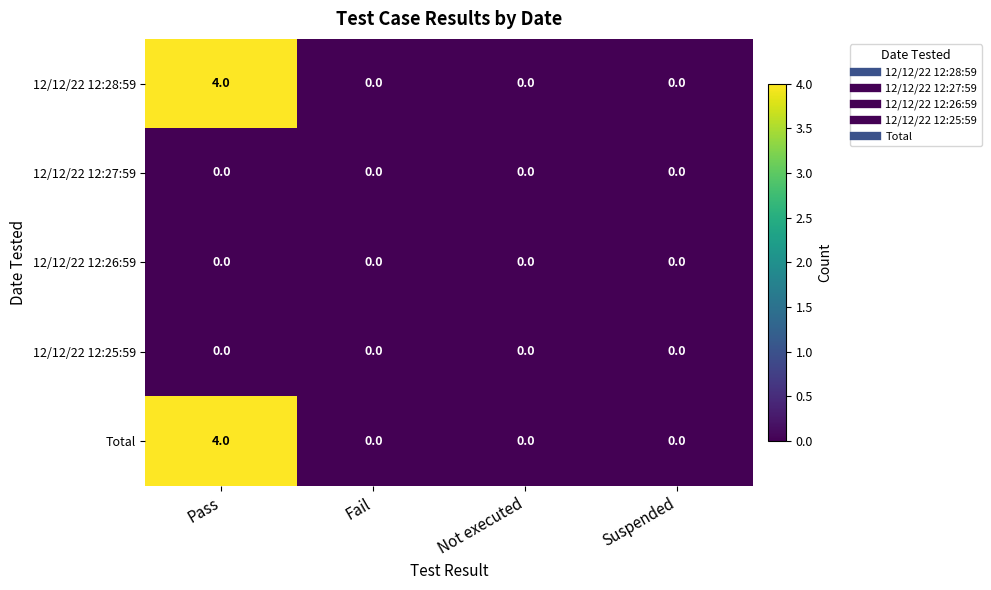

At which category is the sum across all series the highest?

Pass